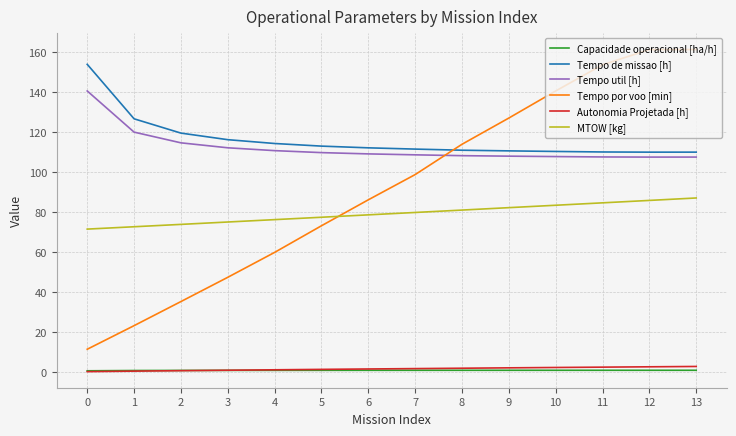

Which series has the widest spread of values?

Tempo por voo [min]